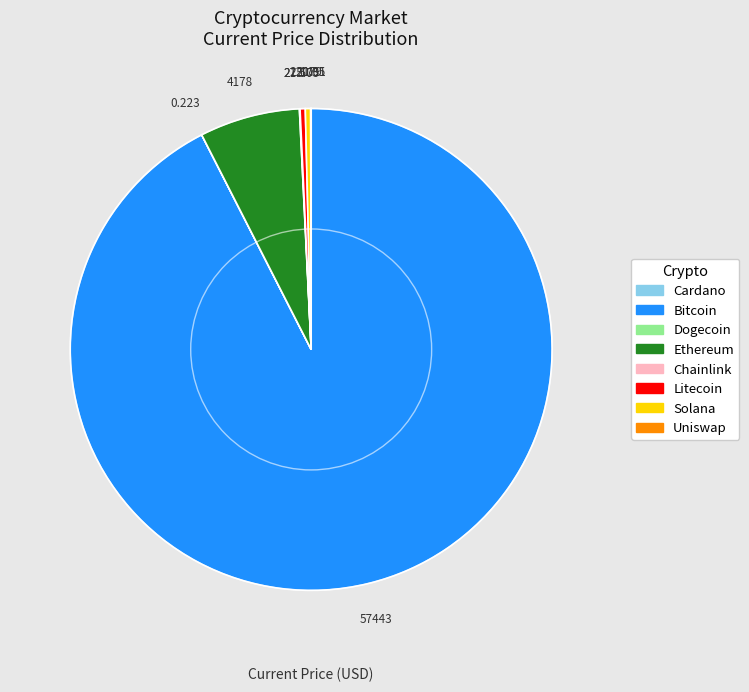

Is there any slice that represents more than half of the pie?

Yes